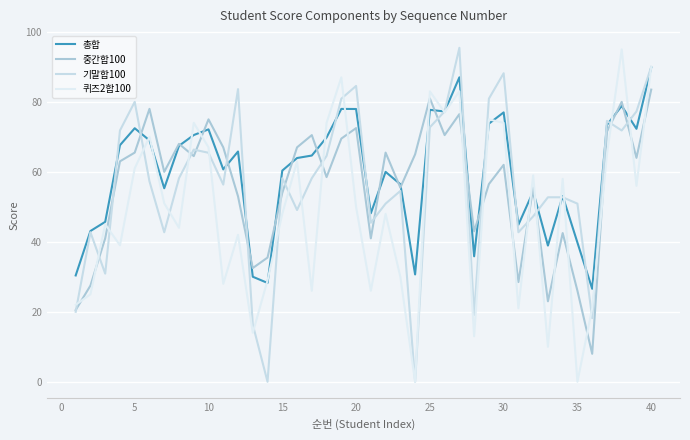

How many lines are shown in the chart?

4